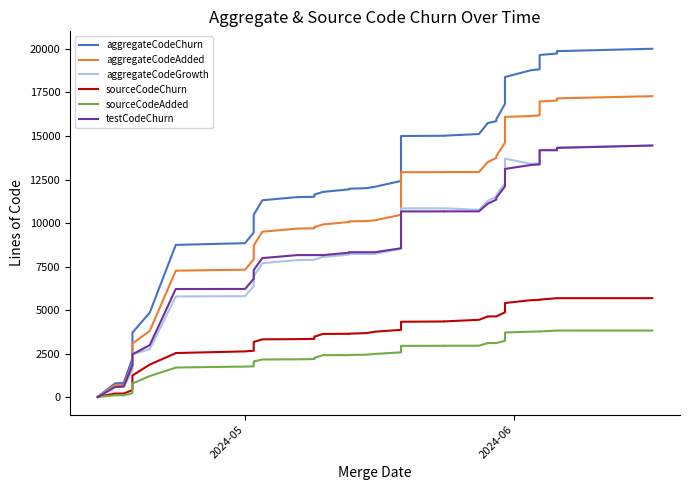

Is this an area chart (filled region under the line)?

No